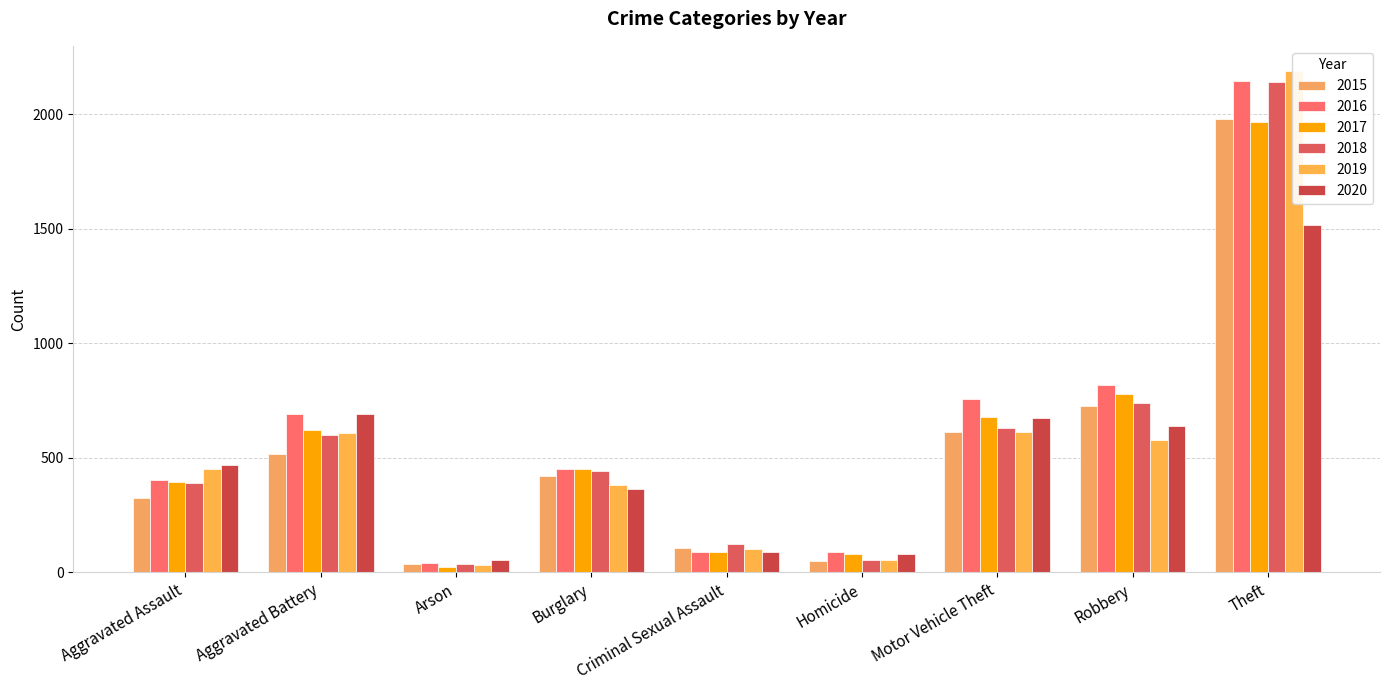

What is the value of the 2017 bar at the 8th from the left?

780